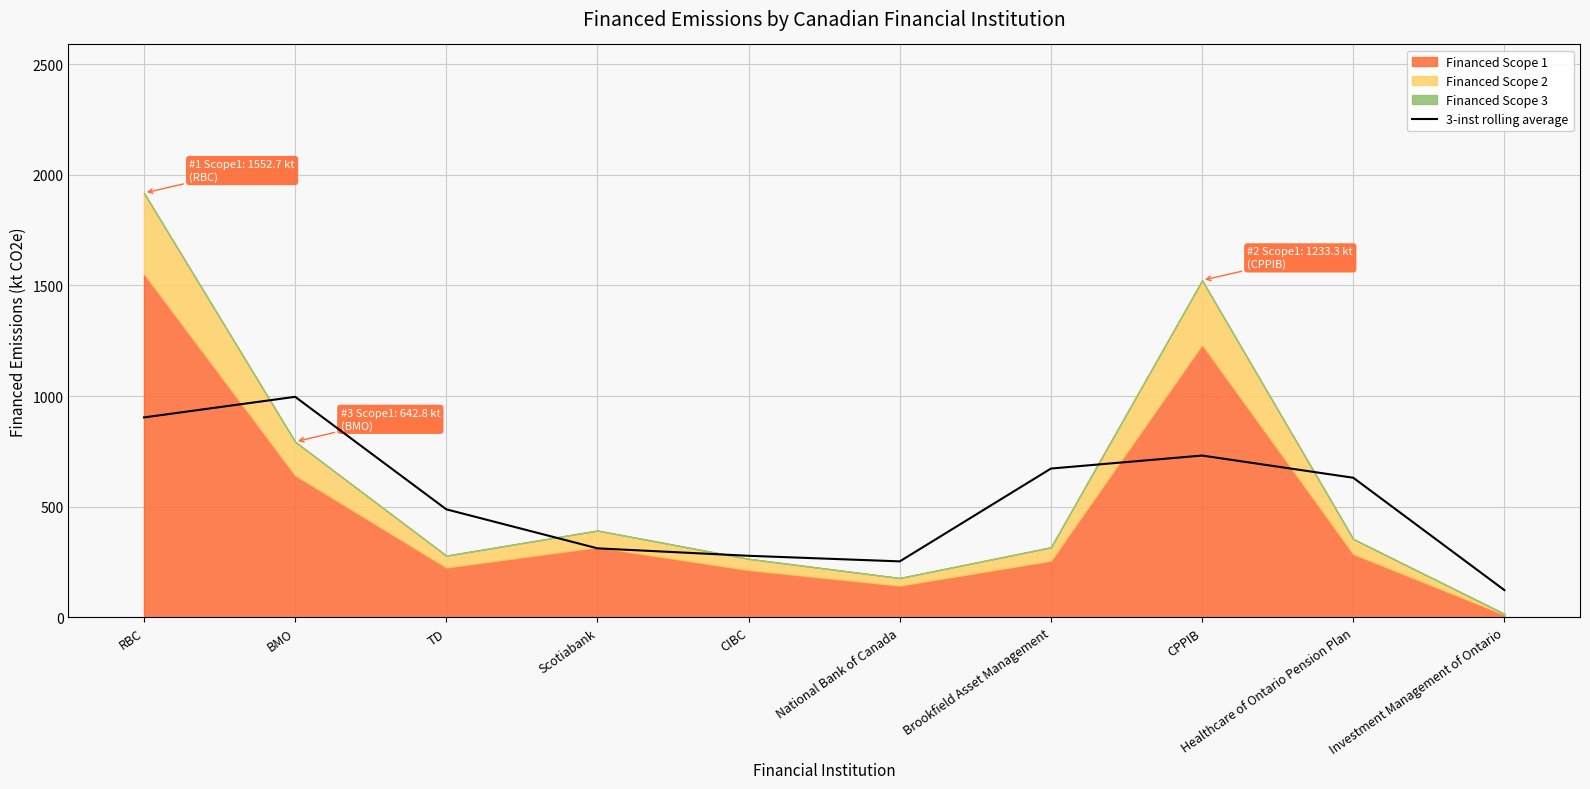

How many lines are shown in the chart?

1